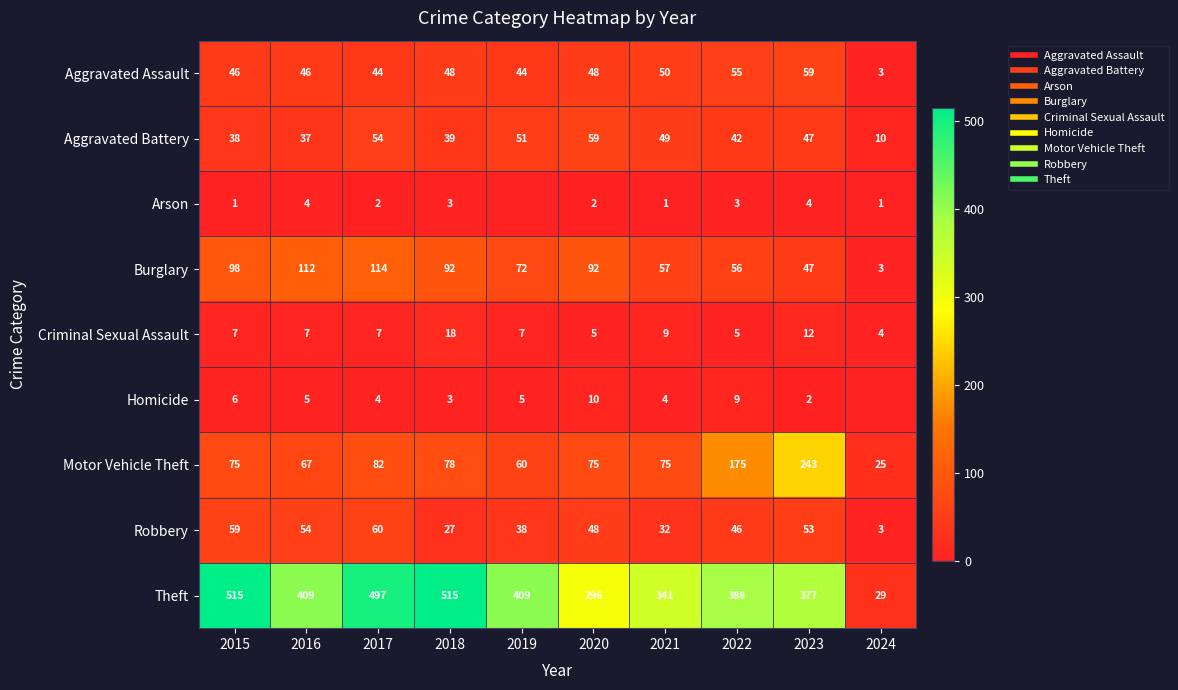

At which category is the sum across all series the highest?

2017